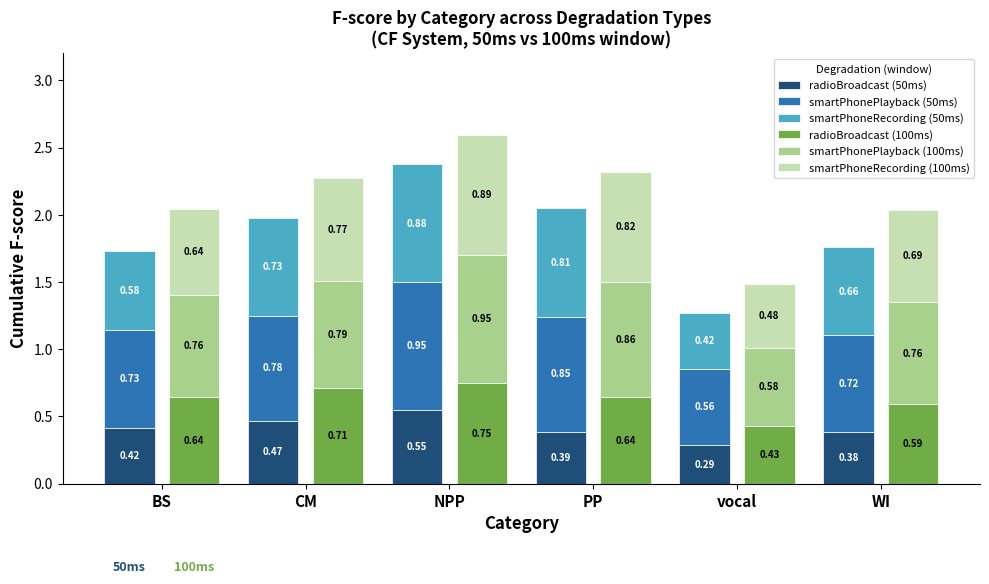

List the series in order of their peak value, highest first.

smartPhonePlayback (100ms), smartPhonePlayback (50ms), smartPhoneRecording (100ms), smartPhoneRecording (50ms), radioBroadcast (100ms), radioBroadcast (50ms)